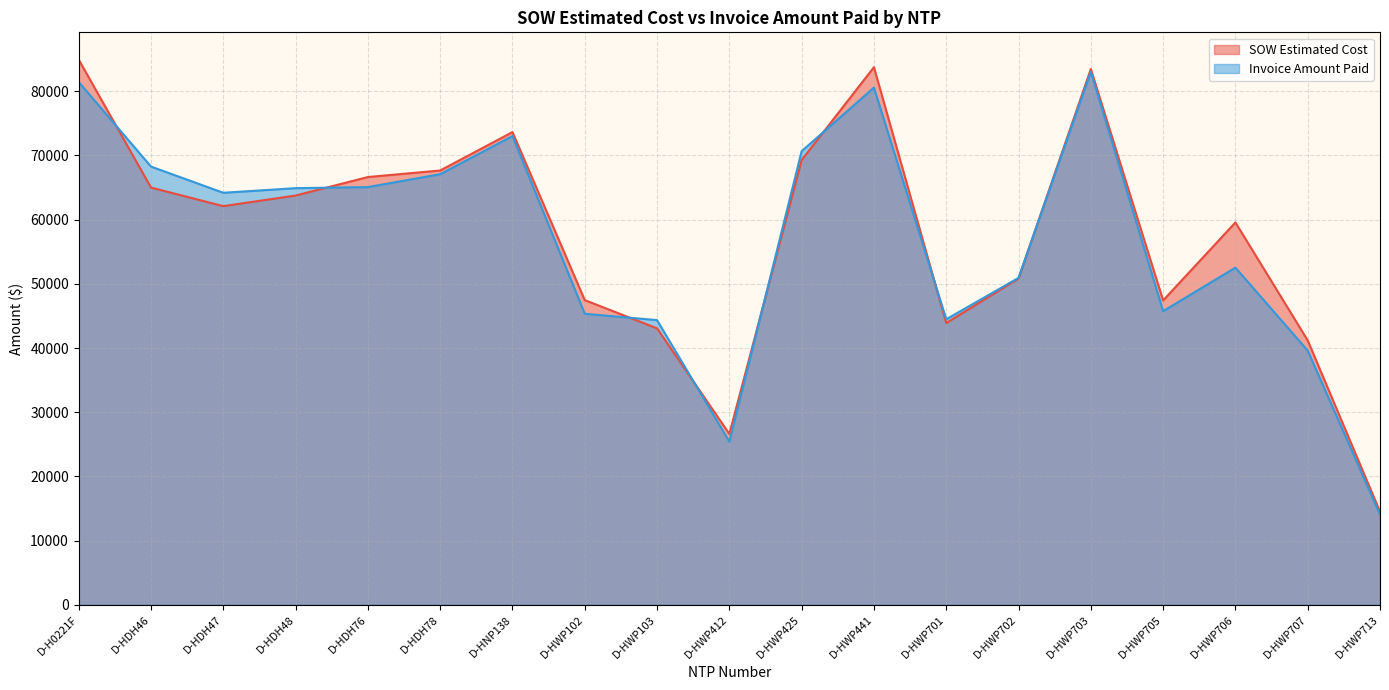

Where do SOW Estimated Cost and Invoice Amount Paid first cross each other?

D-H0221F and D-HDH46